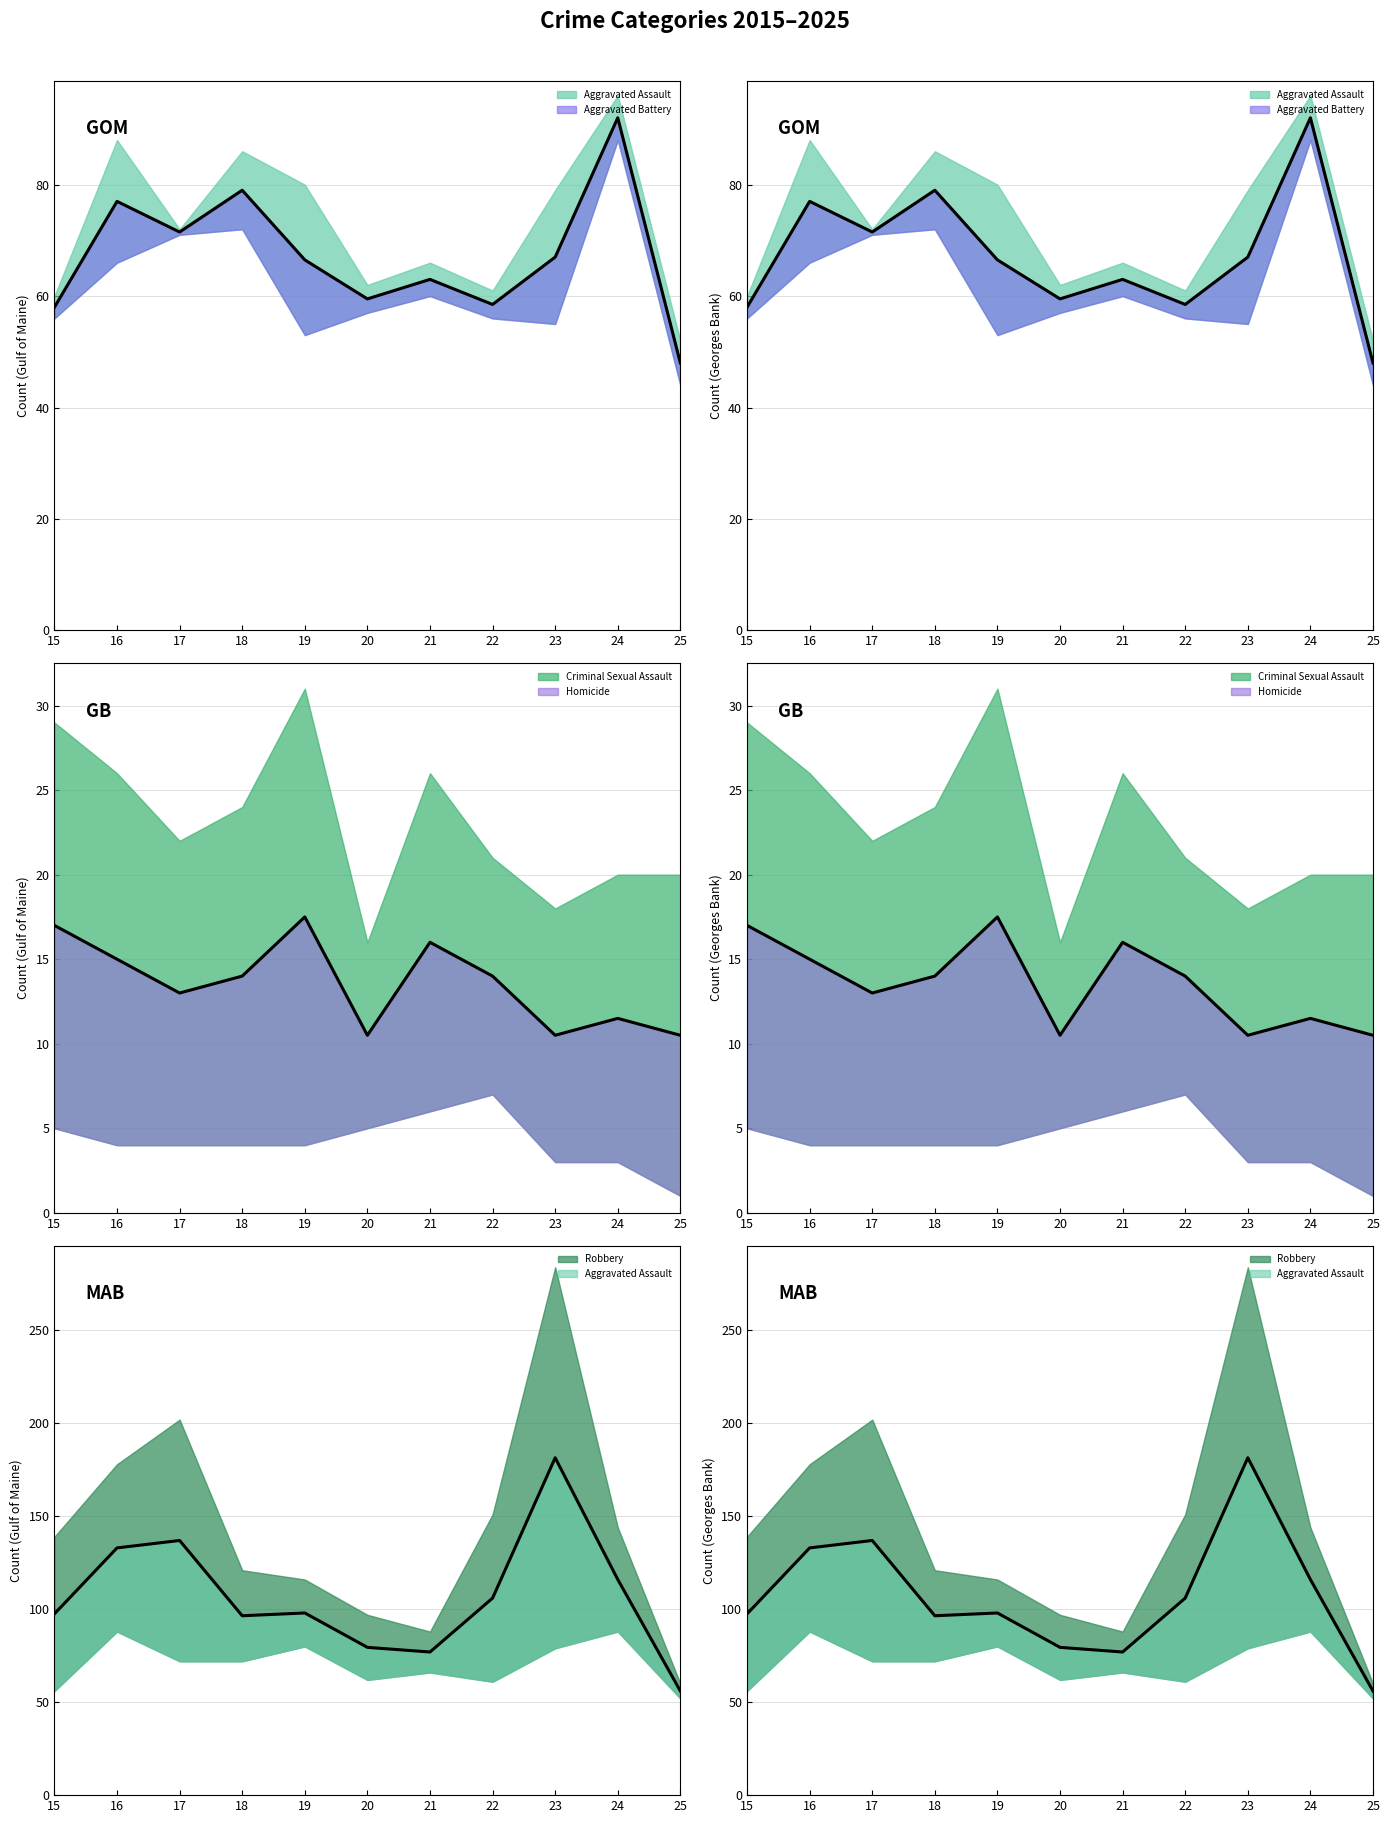

What is the value of the Aggravated Battery point at the 2nd from the left?

66